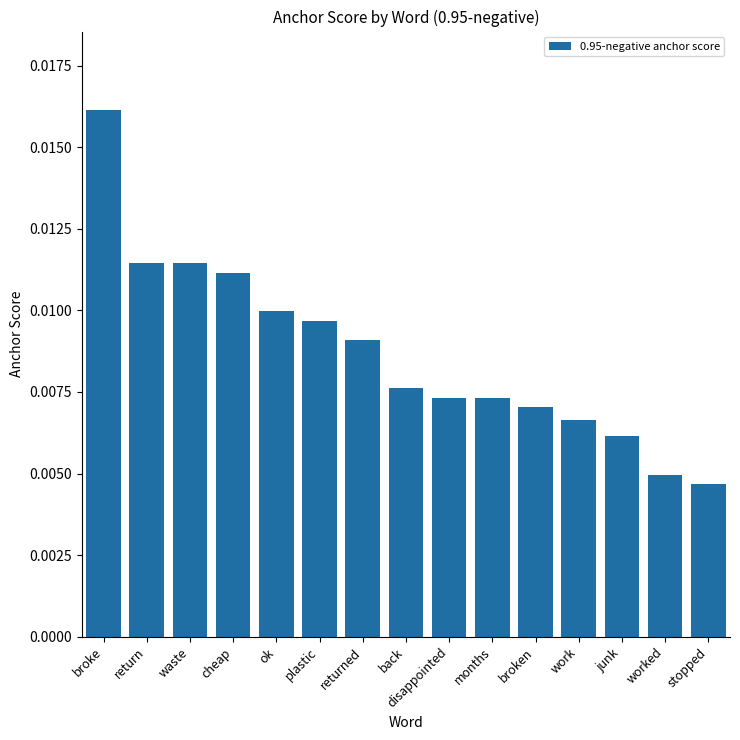

What position from the right is return?

14